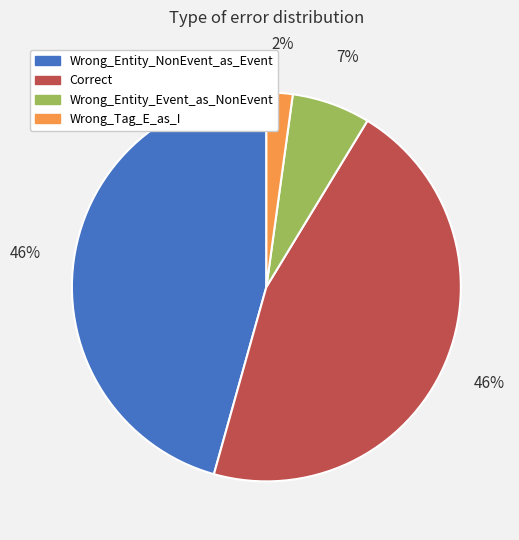

To the nearest percent, what is the combined percentage of Wrong_Tag_E_as_I and Wrong_Entity_NonEvent_as_Event?

48%